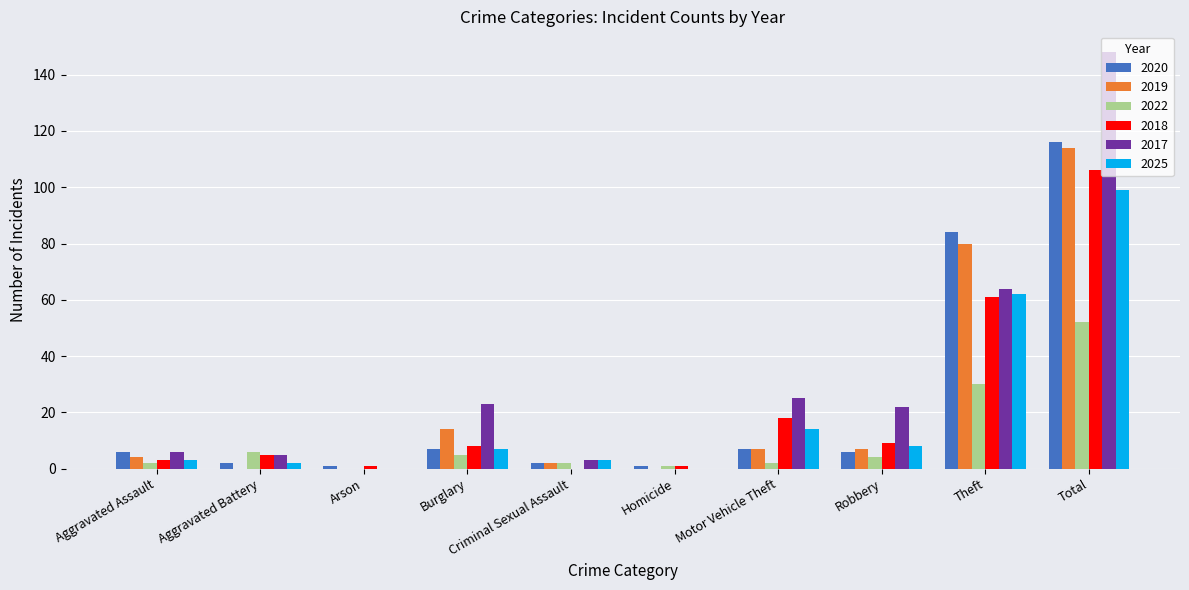

At which label is 2020 closest to 58?

Theft